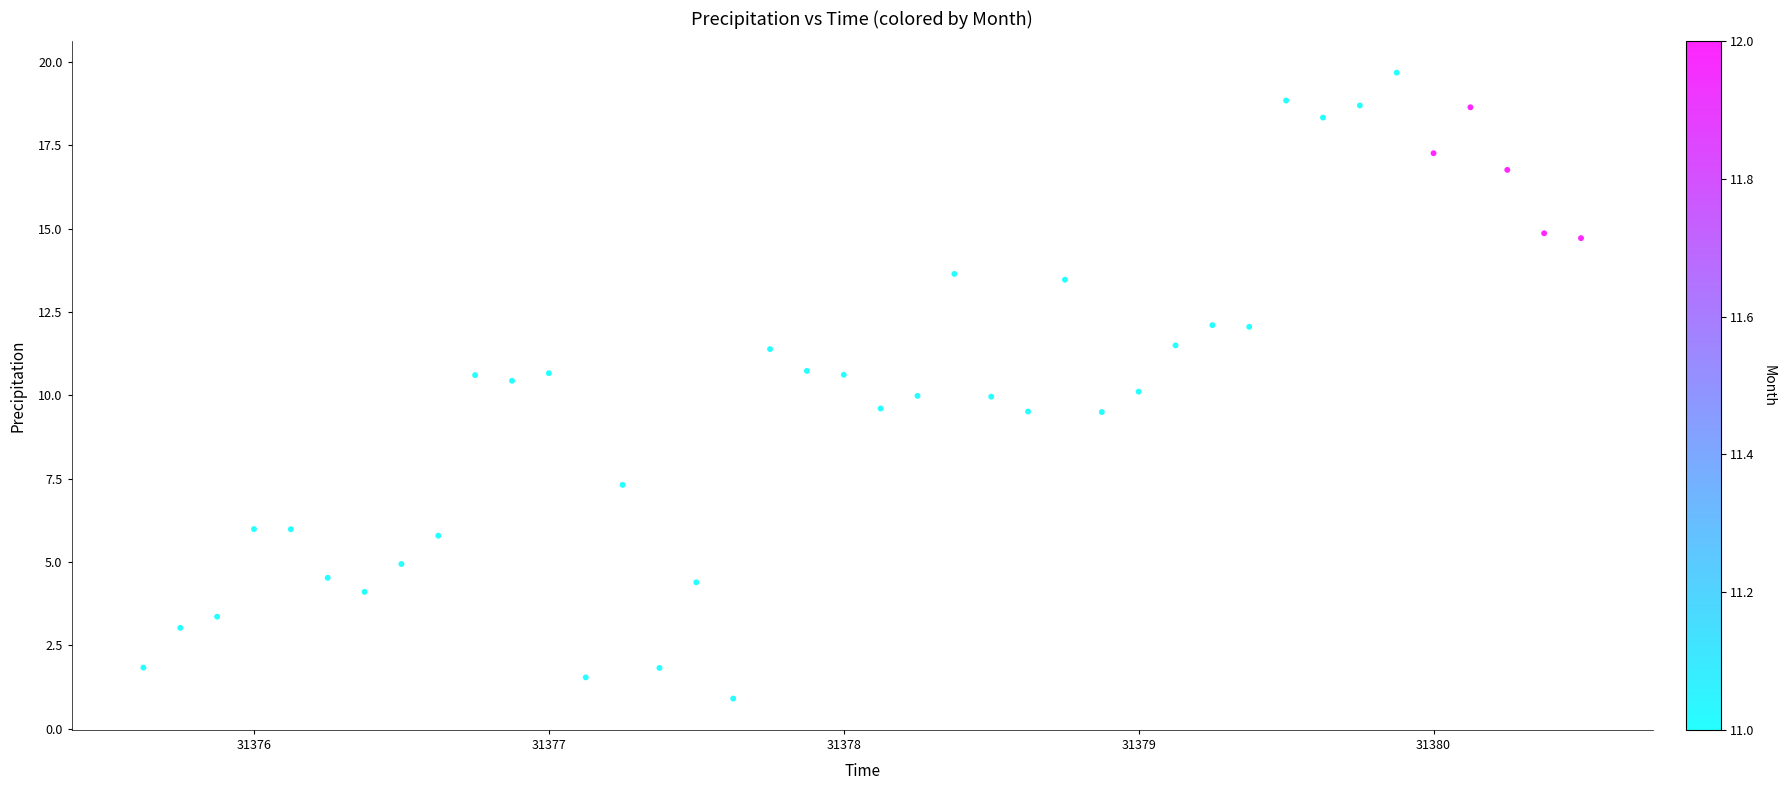

What is the range of X values (max minus min)?

4.9